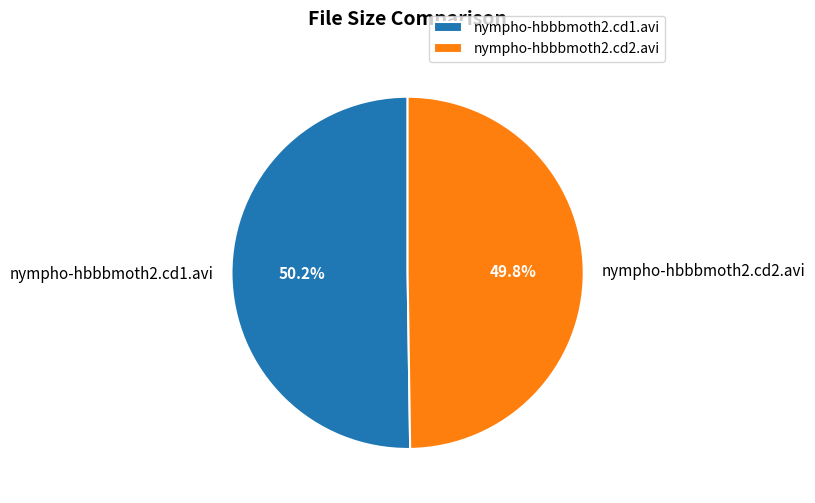

True or false: nympho-hbbbmoth2.cd1.avi accounts for 63% of the total.

False